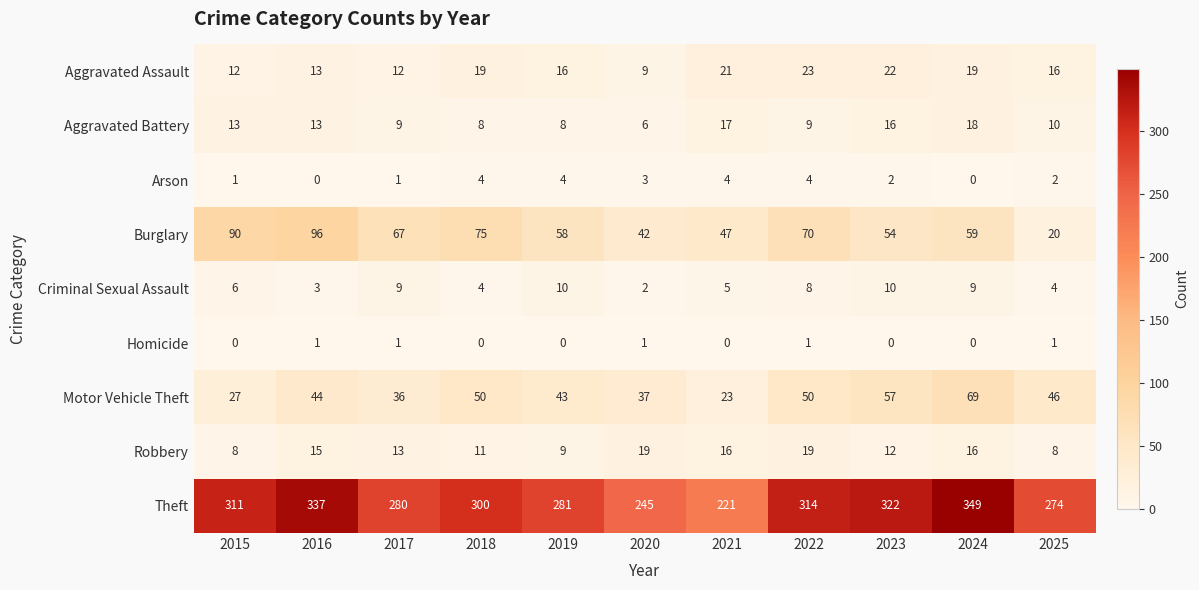

True or false: Theft has a value of 456 at 2022.

False